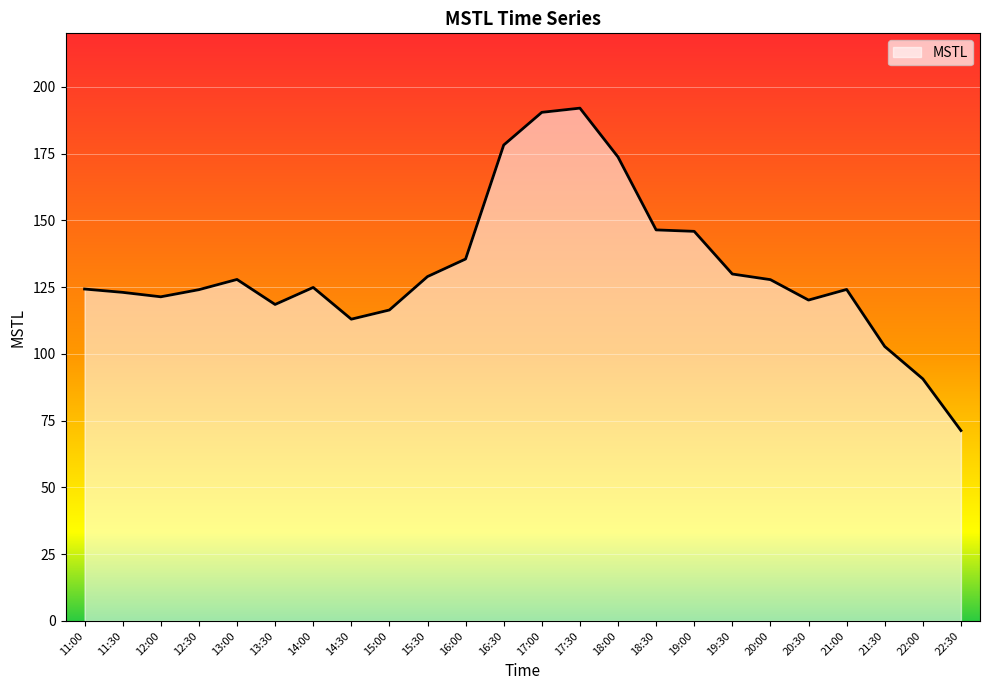

The value at 21:00 is 124.1. True or false?

True